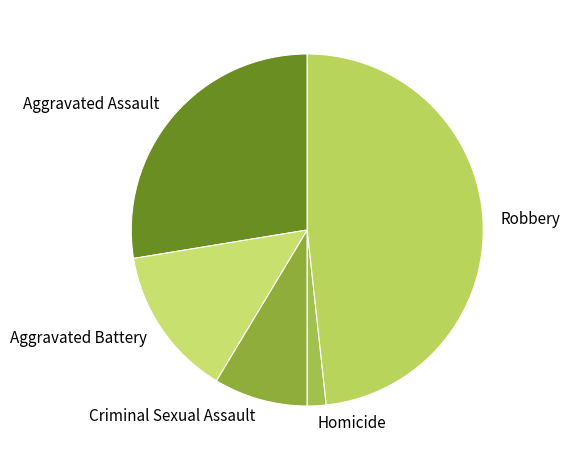

How many segments does this pie chart have?

5